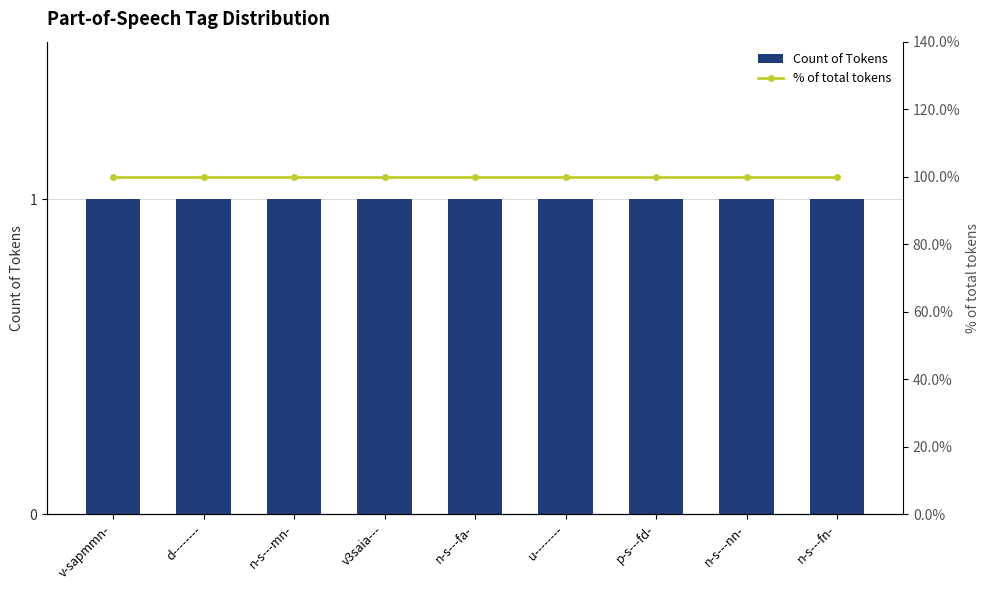

Which has a higher value, u-------- or n-s---fa-?

u--------